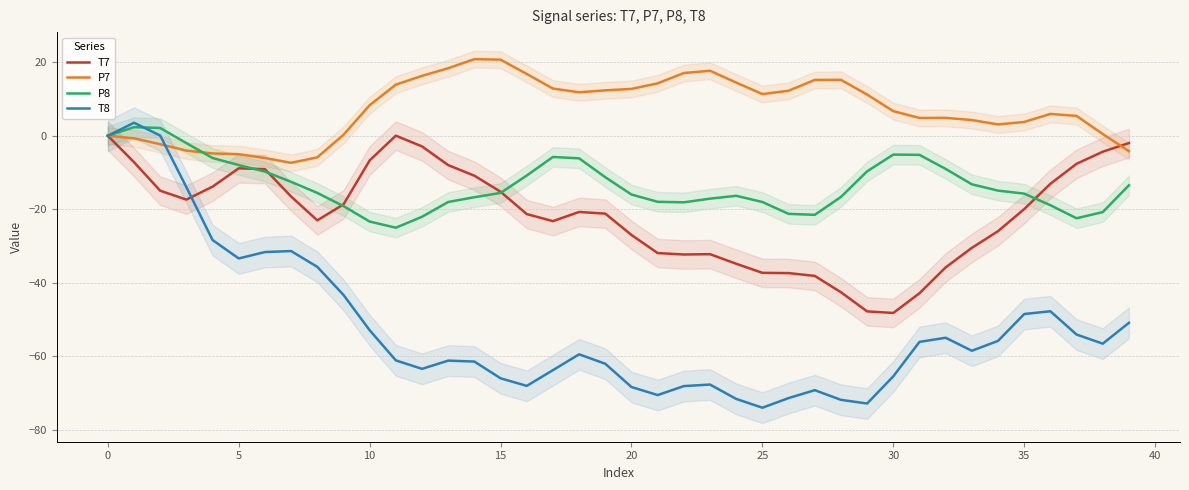

What is the minimum value for P7?

-7.4